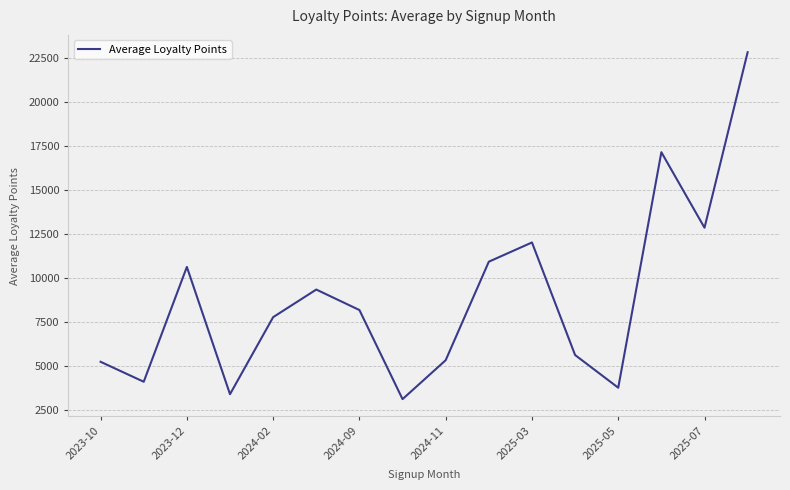

What is the maximum value shown in the chart?

22838